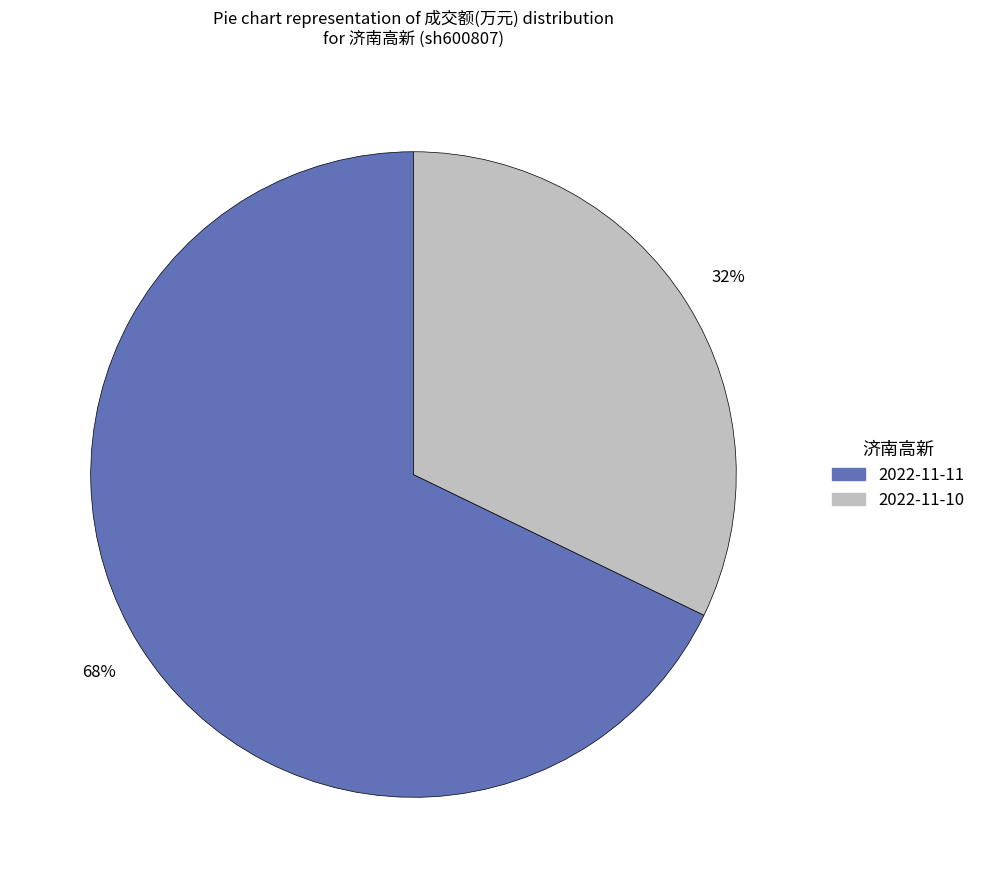

Rank the categories by value from highest to lowest.

2022-11-11, 2022-11-10